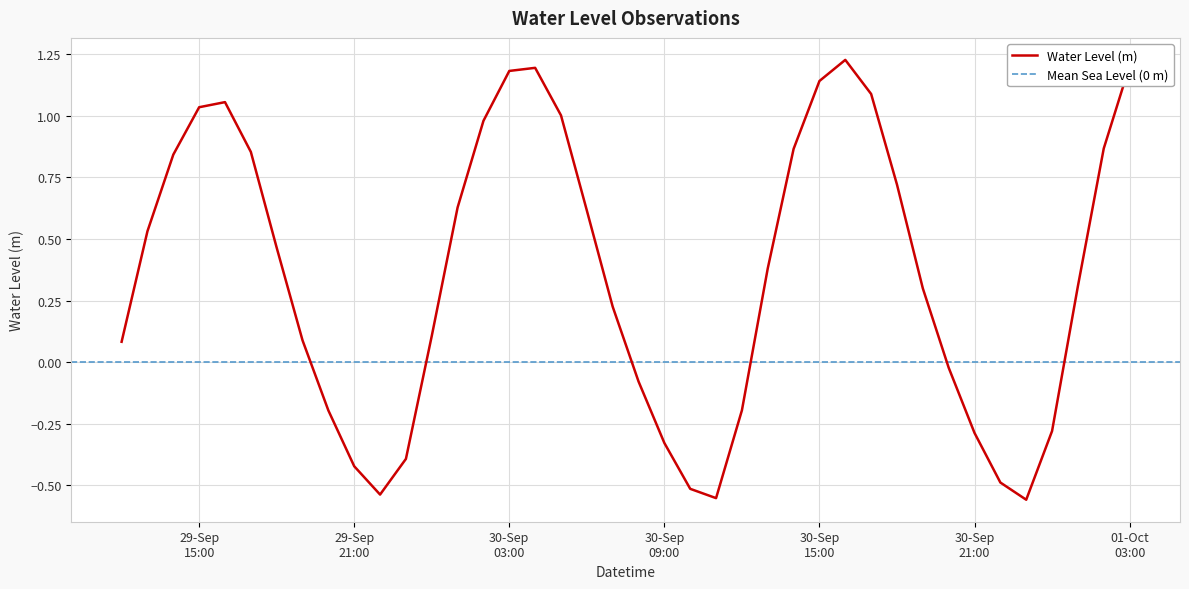

How many interior local peaks (higher than both neighbors) does the data have?

3